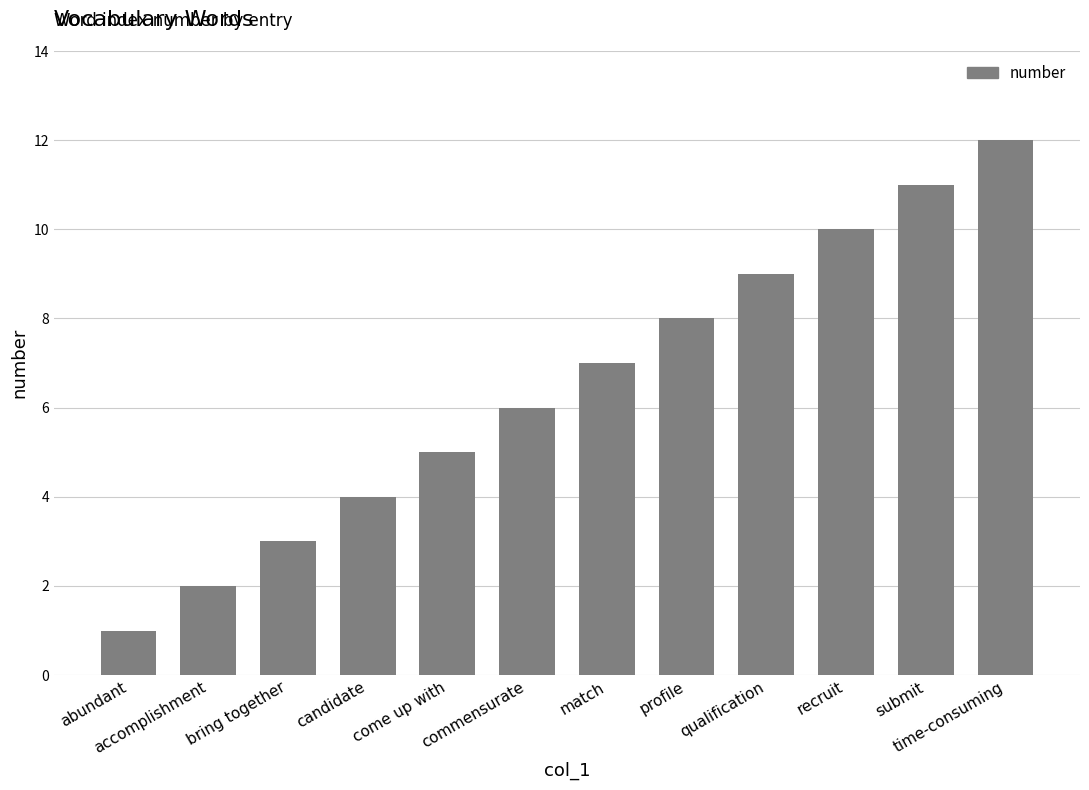

At which category does the chart reach its minimum across all series?

abundant